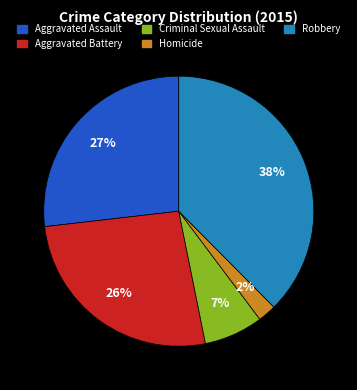

What percentage is the Aggravated Battery slice, to the nearest percent?

26%